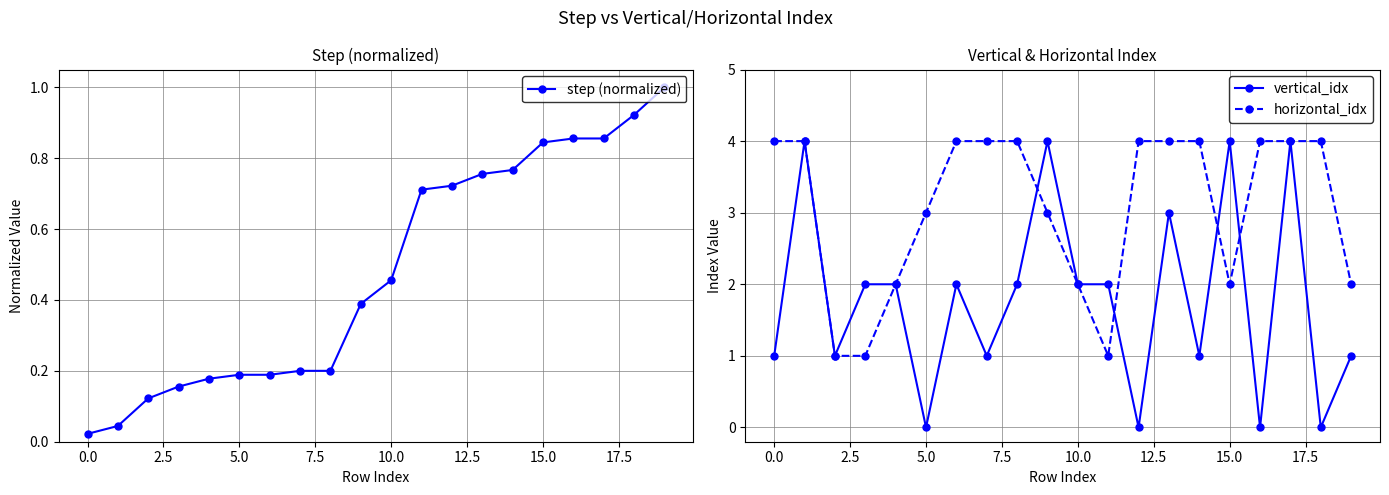

What is the average value of the step (normalized) series?

0.5